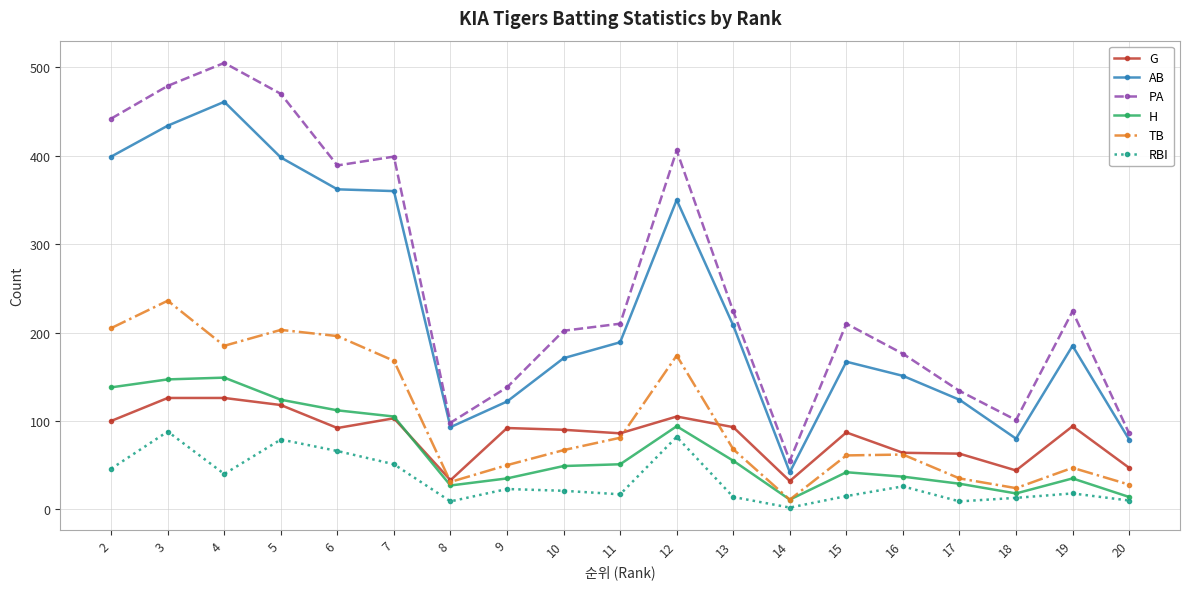

In PA, how many points are lower than both neighbors (excluding endpoints)?

4